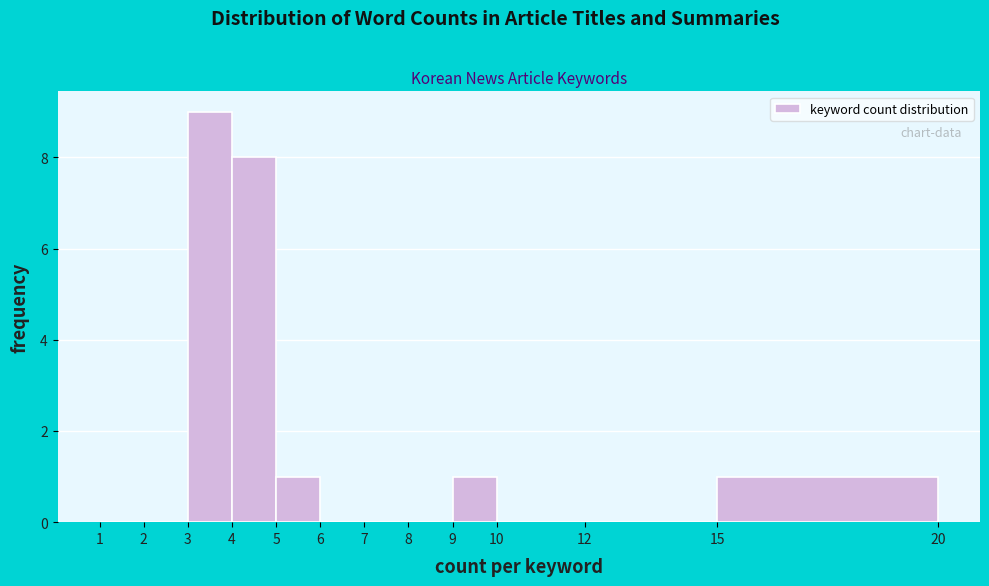

Reading left to right, list every bar in this chart as the range it spans on the x-axis followed by its height. The values are not printed on the chart, so give them approximately, as read against the axis.

1 to 2: 0
2 to 3: 0
3 to 4: 9
4 to 5: 8
5 to 6: 1
6 to 7: 0
7 to 8: 0
8 to 9: 0
9 to 10: 1
10 to 12: 0
12 to 15: 0
15 to 20: 1